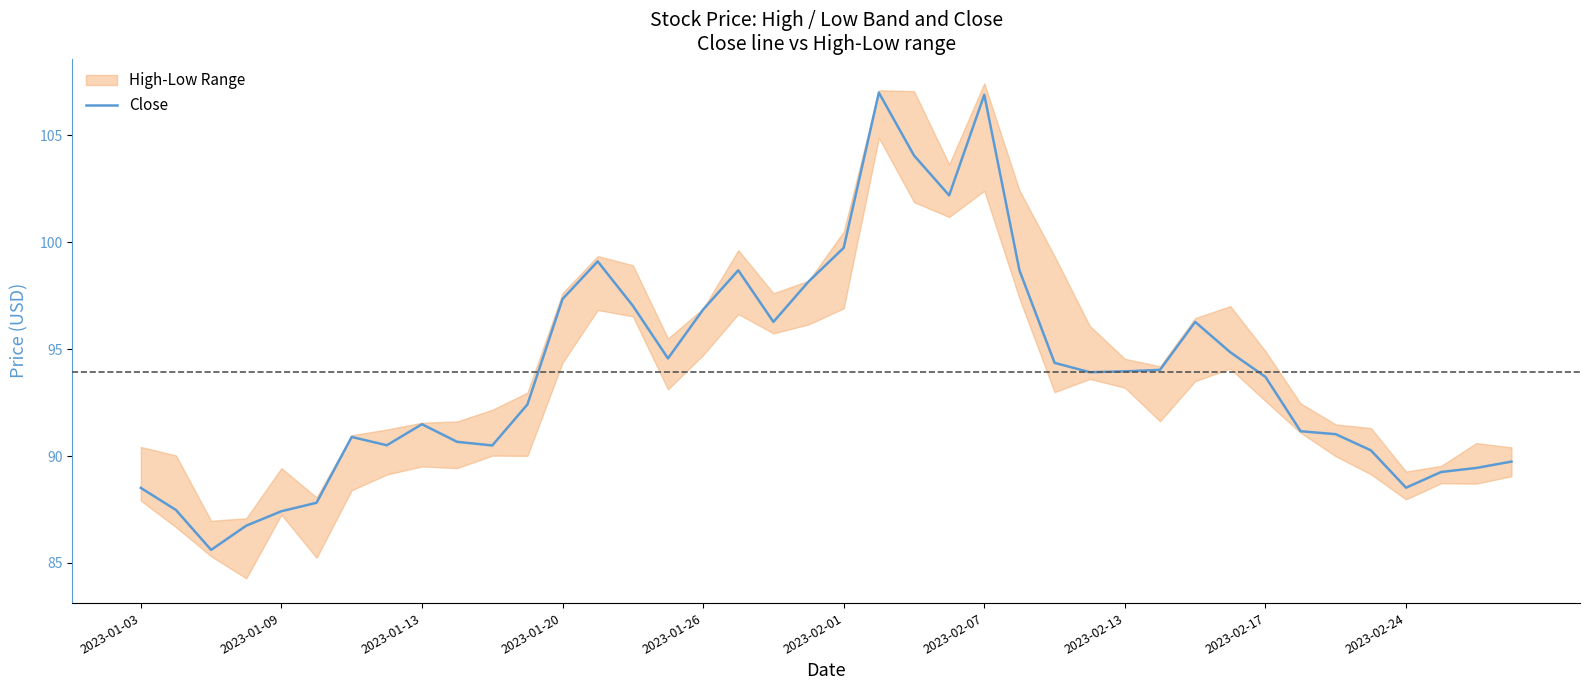

What is the change in value from 21 to 35?

-16.7